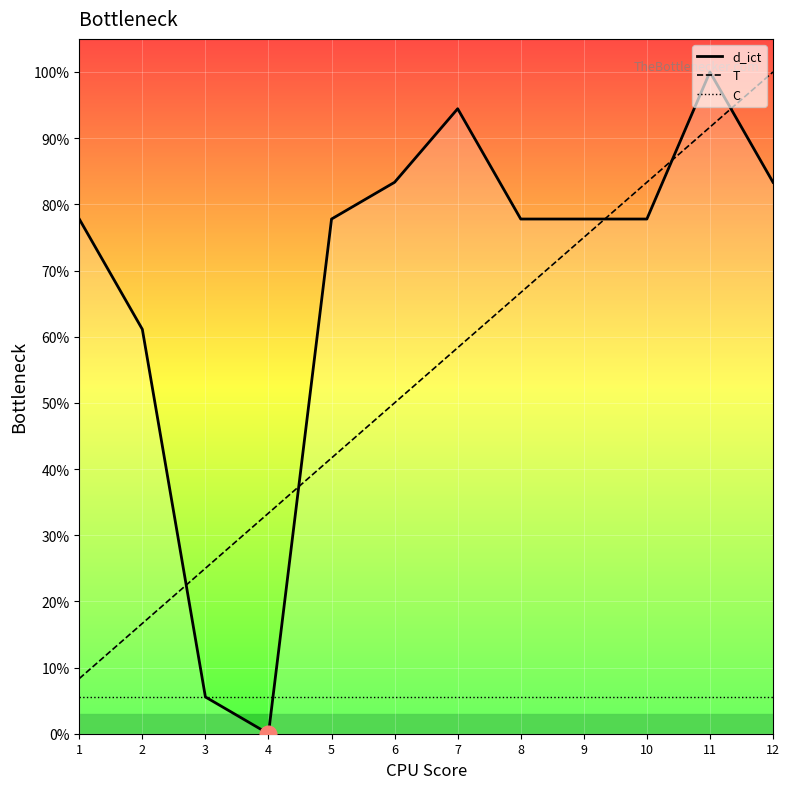

How many series are shown in this chart?

3